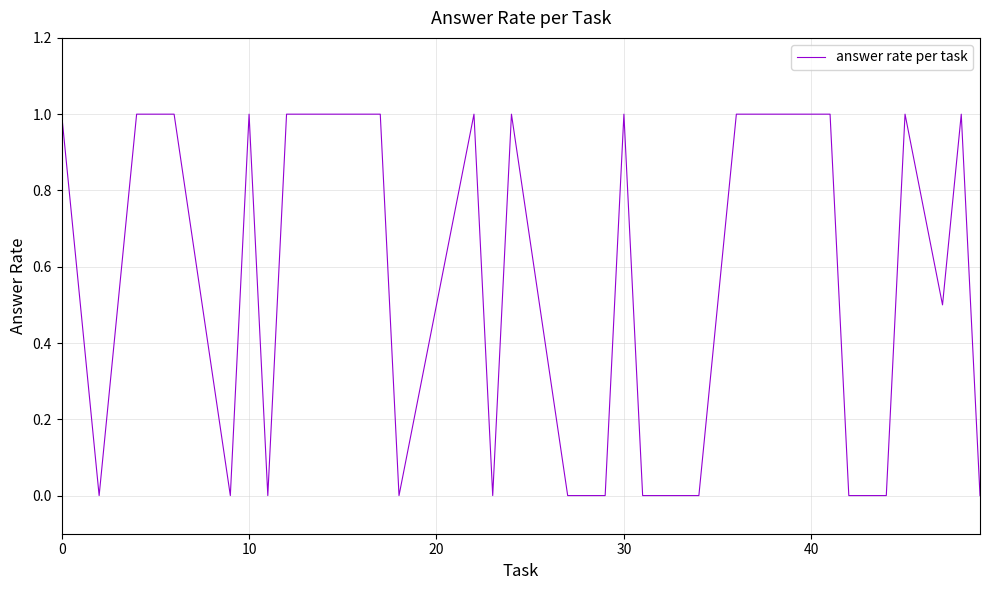

What is the greatest value displayed?

1.0